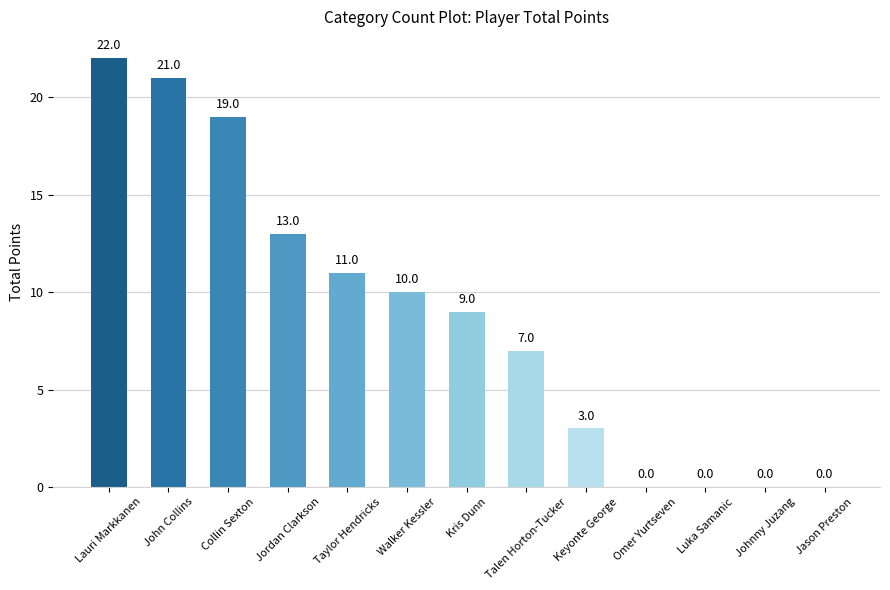

Which label corresponds to the largest value in the chart?

Lauri Markkanen